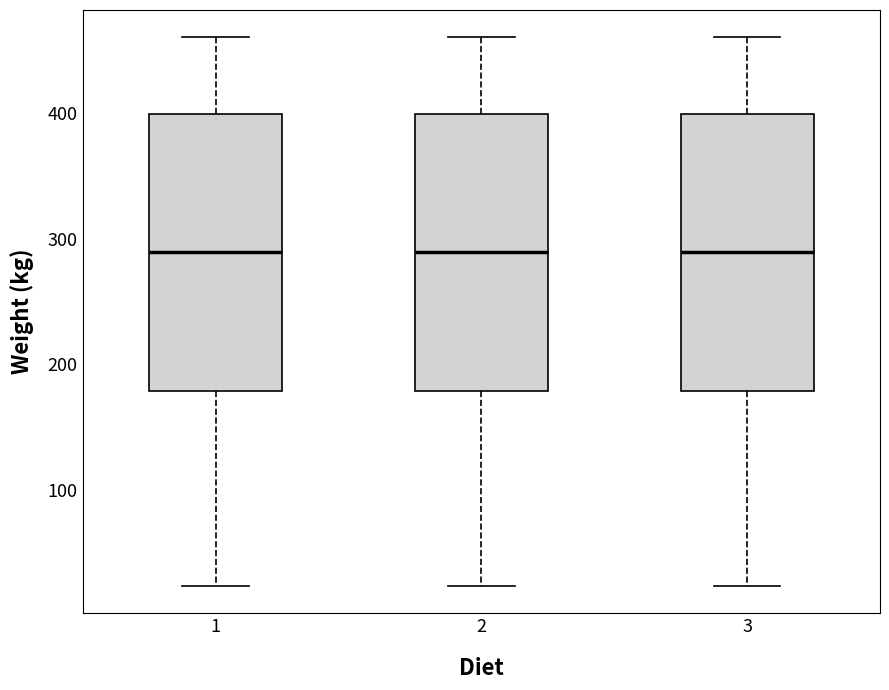

Reading left to right, transcribe this box plot: for each box, give where its median line is, the range the box spans, and where its two whiskers end, as read against the y-axis. The values are not printed on the chart, so give them approximately, as read against the axis.

1: median 290, box 180 to 400, whiskers 20 to 460
2: median 290, box 180 to 400, whiskers 20 to 460
3: median 290, box 180 to 400, whiskers 20 to 460